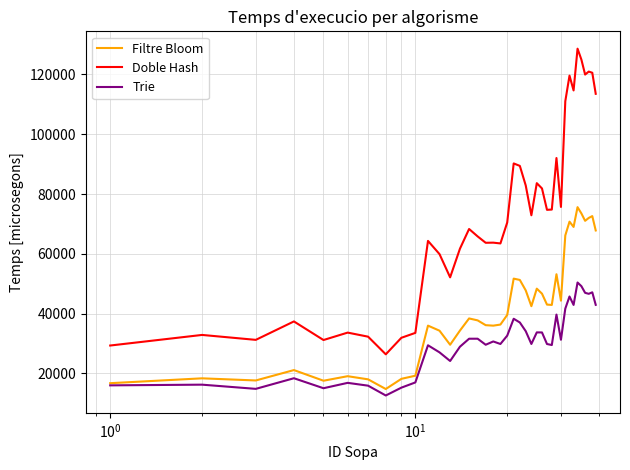

Which series has the largest total across all categories?

Doble Hash